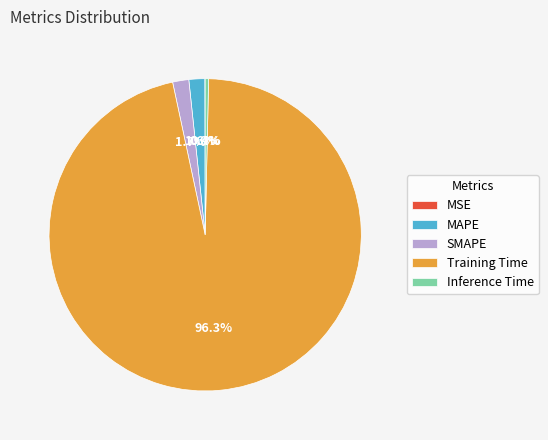

What portion of the pie excludes Training Time?

3.7%